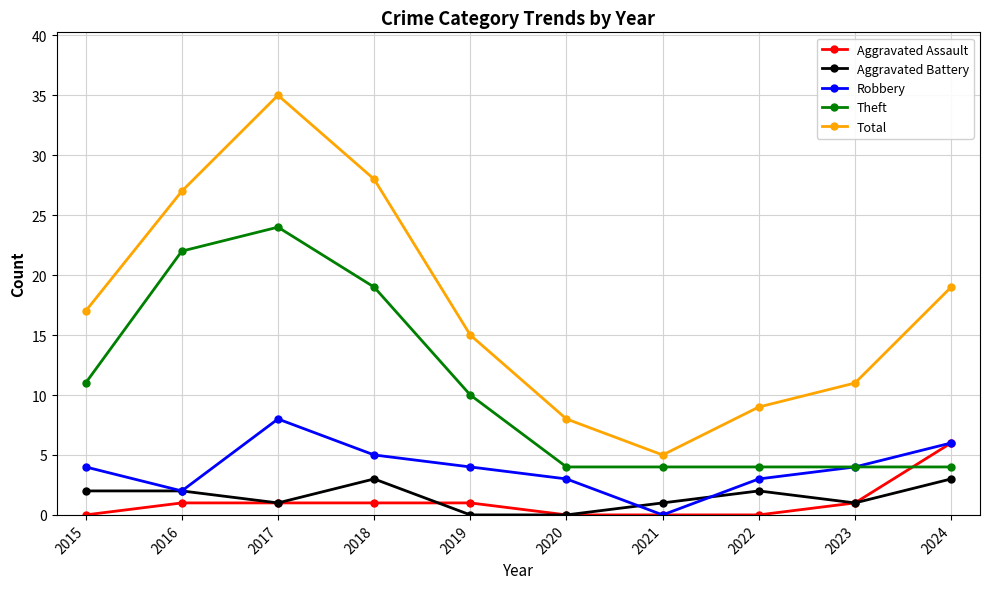

What is the spread (max minus min) of values at 2018?

27